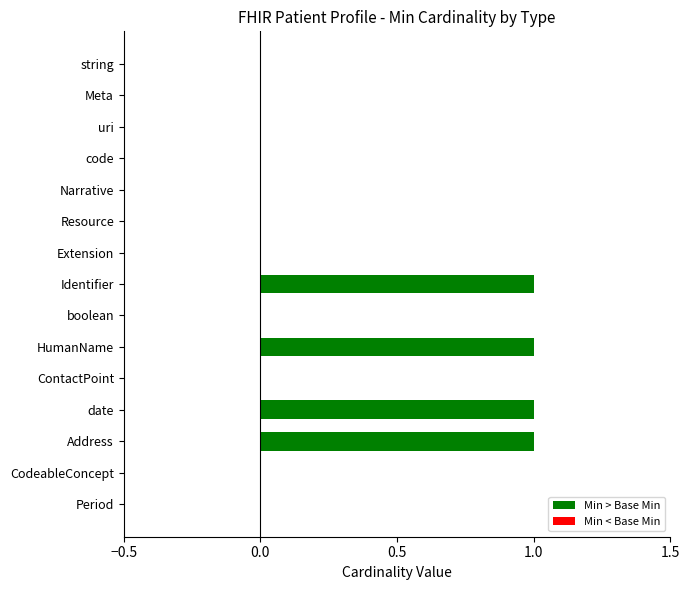

Reading top to bottom, list all the values displayed in this chart.

string=0	Meta=0	uri=0	code=0	Narrative=0	Resource=0	Extension=0	Identifier=1	boolean=0	HumanName=1	ContactPoint=0	date=1	Address=1	CodeableConcept=0	Period=0